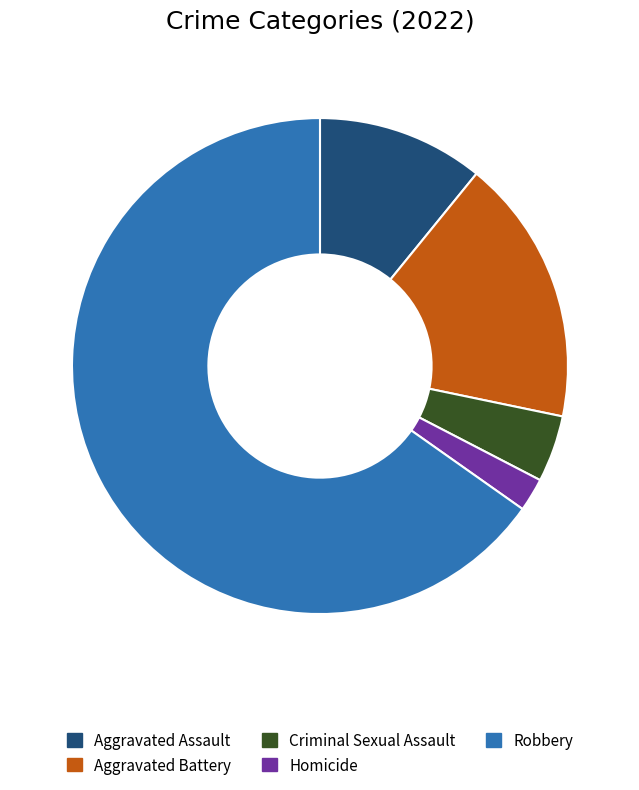

How many slices are in this pie chart?

5